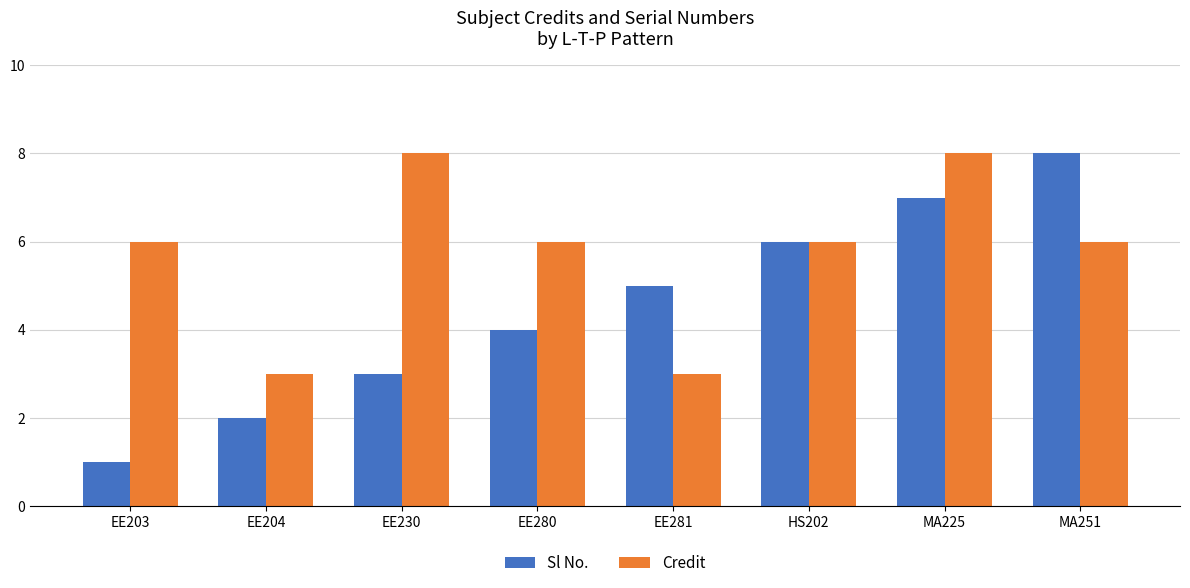

Reading left to right, what are all the values shown in this chart?

Sl No.: EE203=1	EE204=2	EE230=3	EE280=4	EE281=5	HS202=6	MA225=7	MA251=8
Credit: EE203=6	EE204=3	EE230=8	EE280=6	EE281=3	HS202=6	MA225=8	MA251=6